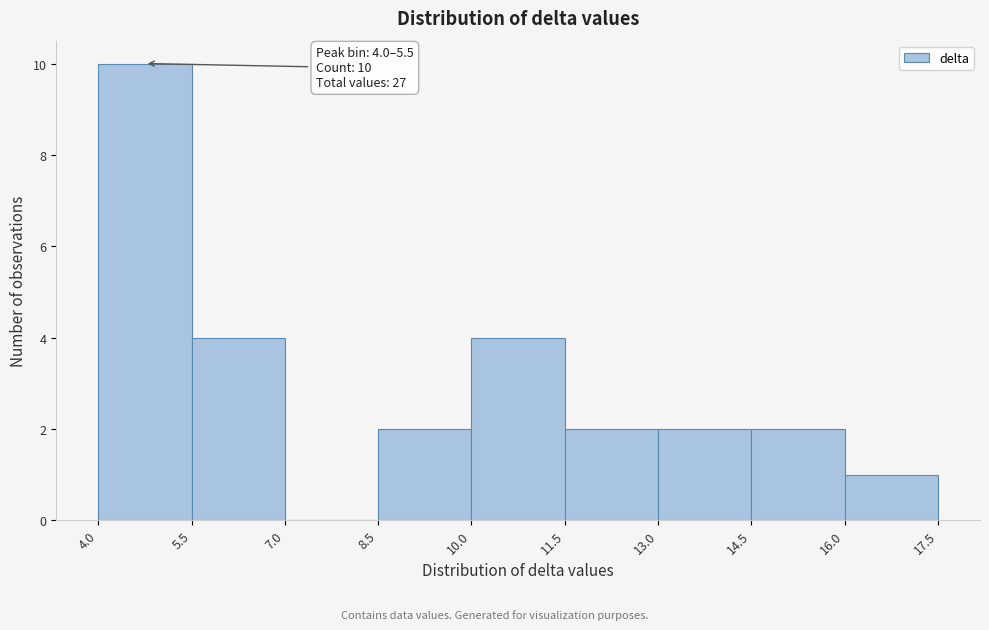

Which range on the x-axis has the tallest bar?

4.0 to 5.5